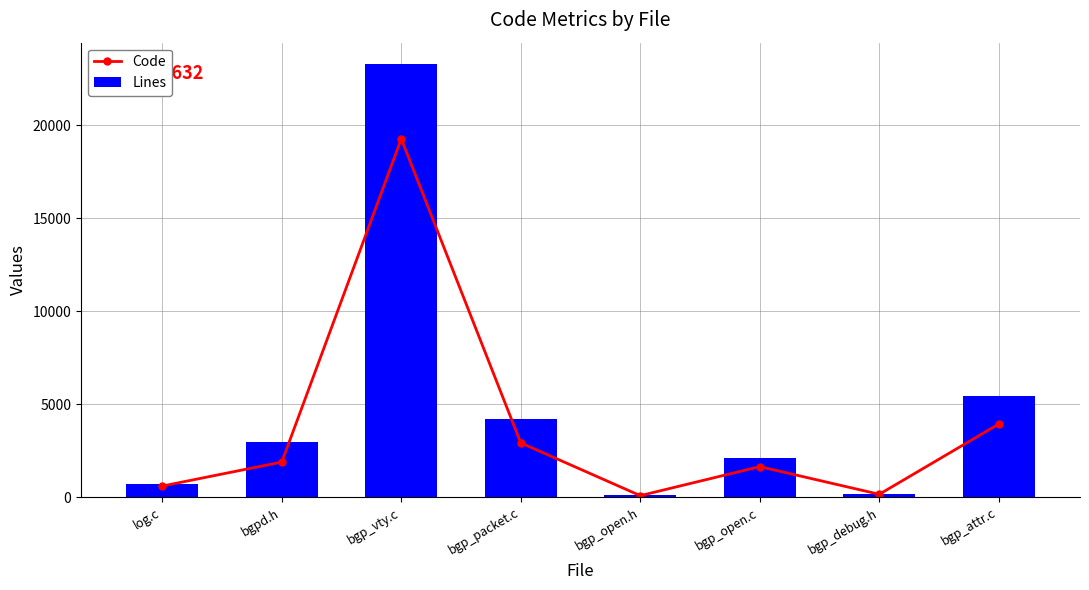

What is the label of the 2nd bar from the right?

bgp_debug.h